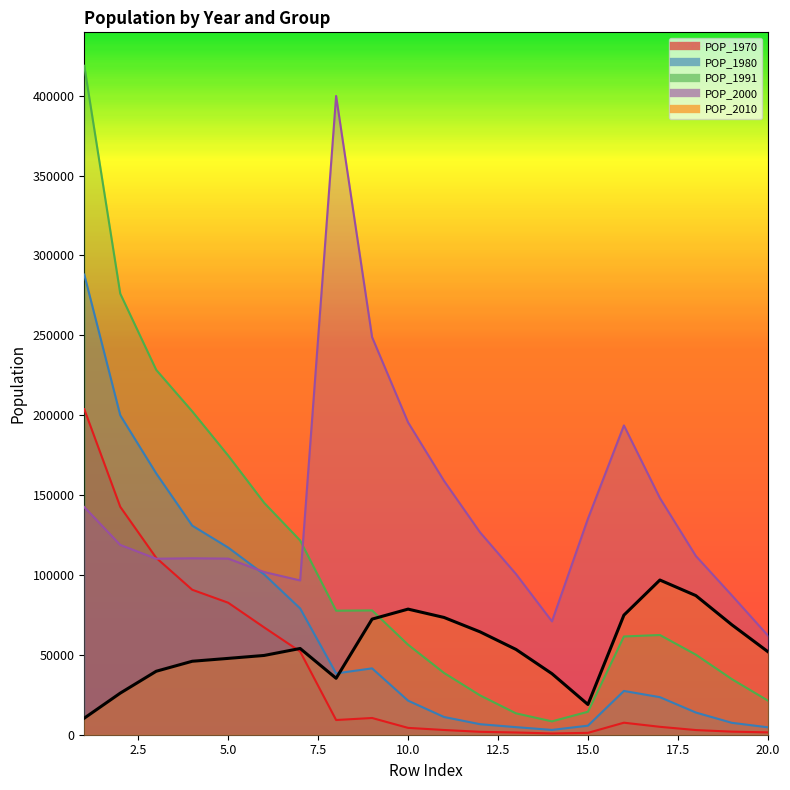

What is the sum of all POP_1991 values?

2108430